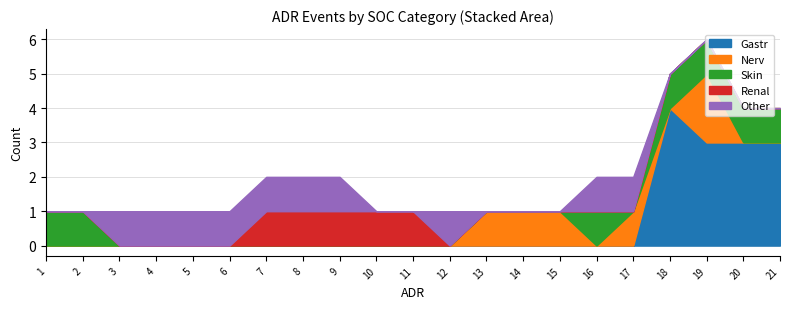

True or false: Gastr has a value of 0 at 6.

True